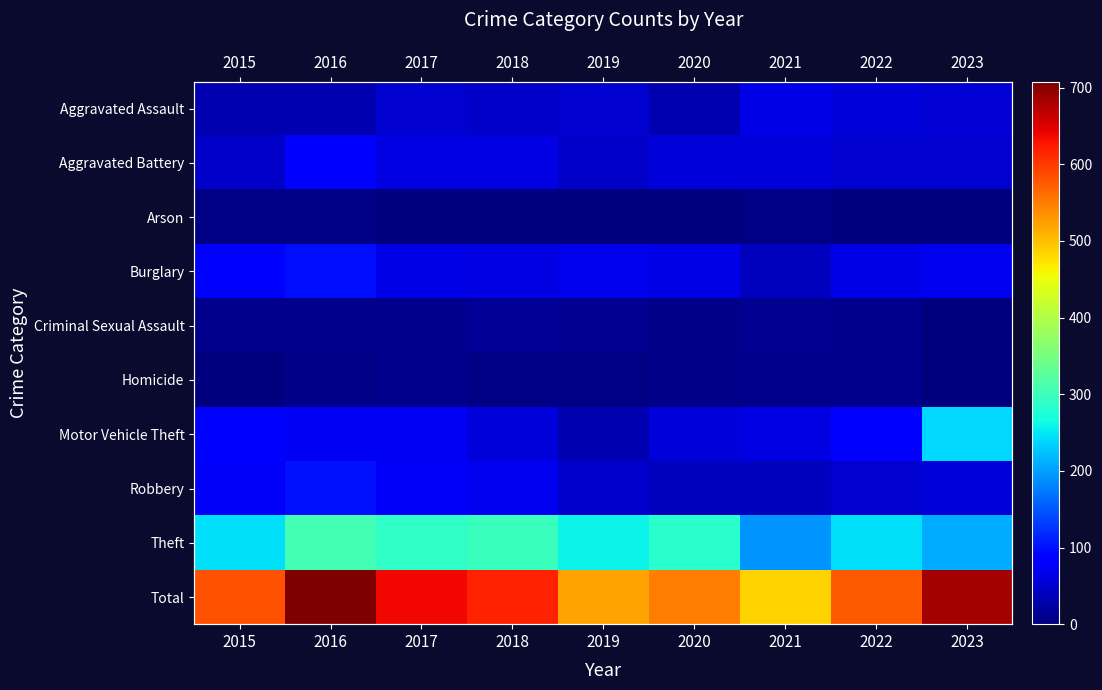

Is the value of Homicide at 2021 greater than the value of Robbery at 2019?

No